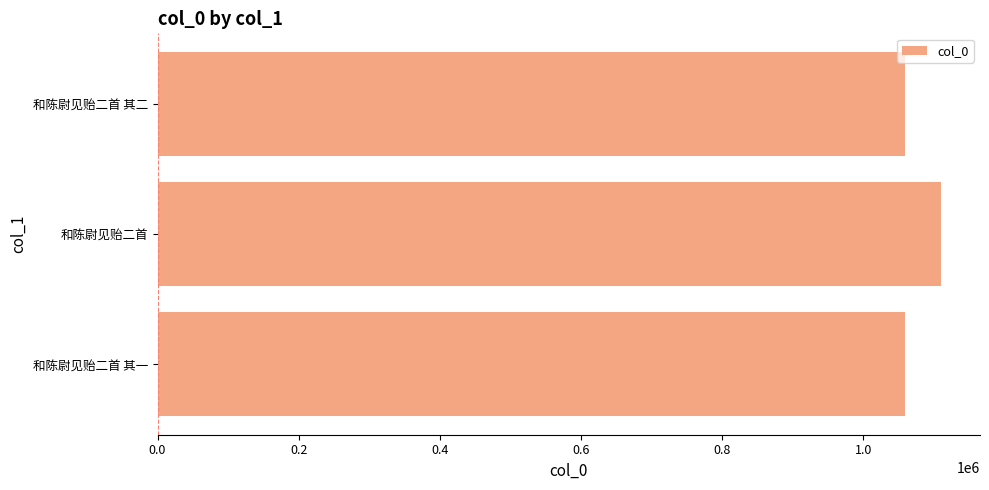

What is the smallest value displayed?

1058446